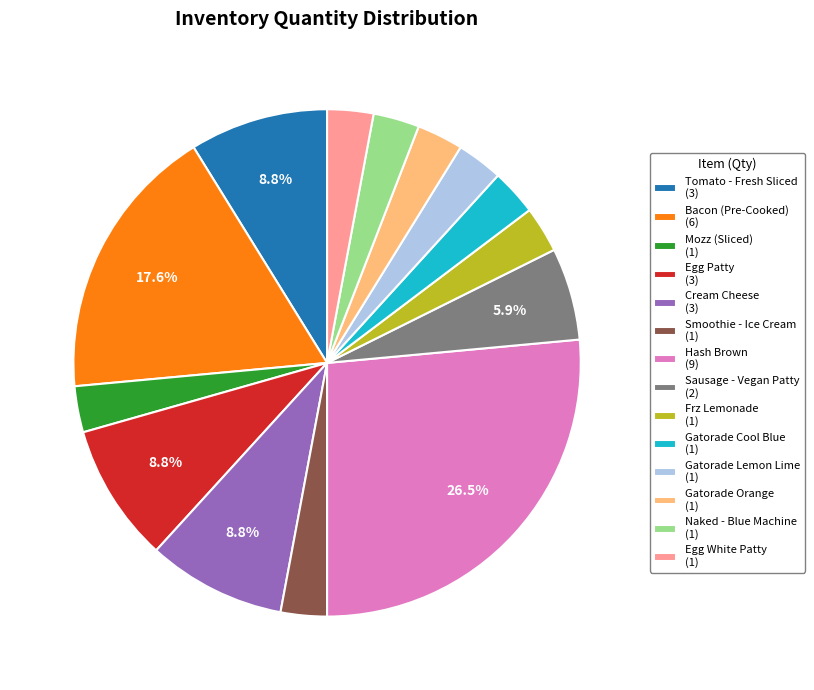

Approximately how many times larger is the value at Smoothie - Ice Cream (1) compared to Gatorade Lemon Lime (1)?

1.0